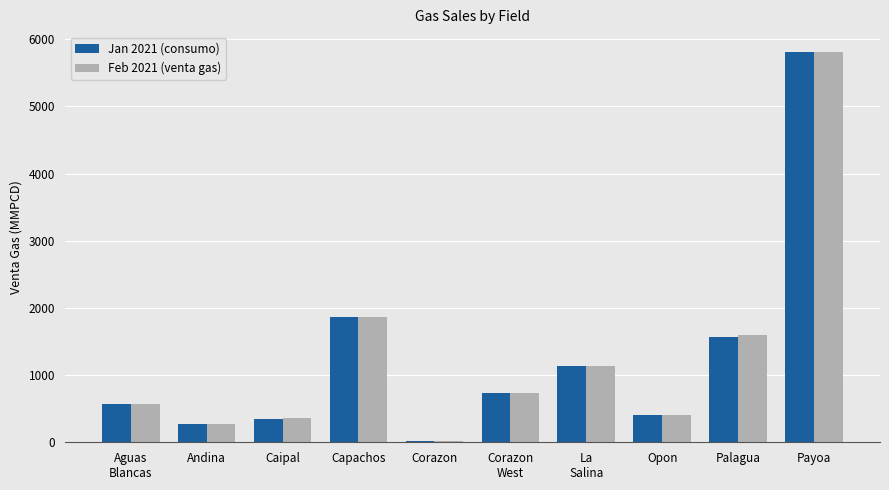

The Feb 2021 (venta gas) series shows 158.8 at Opon. True or false?

False